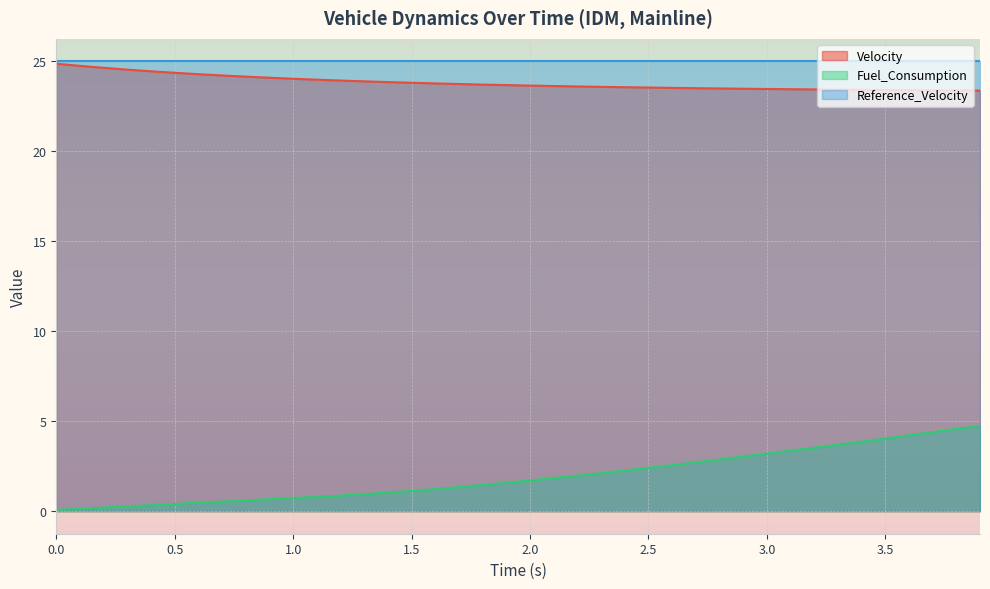

List the labels in order of Fuel_Consumption value, largest first.

3.9, 3.8, 3.7, 3.6, 3.5, 3.4, 3.3, 3.2, 3.1, 3.0, 2.9, 2.8, 2.7, 2.6, 2.5, 2.4, 2.3, 2.2, 2.1, 2.0, 1.9, 1.8, 1.7, 1.6, 1.5, 1.4, 1.3, 1.2, 1.1, 1.0, 0.9, 0.8, 0.7, 0.6, 0.5, 0.4, 0.3, 0.2, 0.1, 0.0